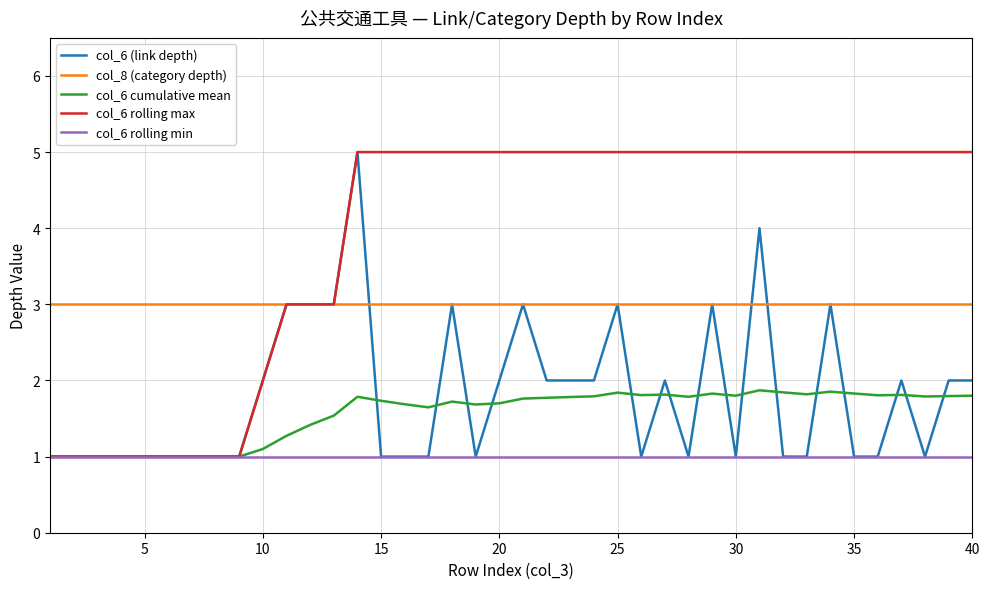

True or false: col_8 (category depth) and col_6 cumulative mean intersect in this chart.

False